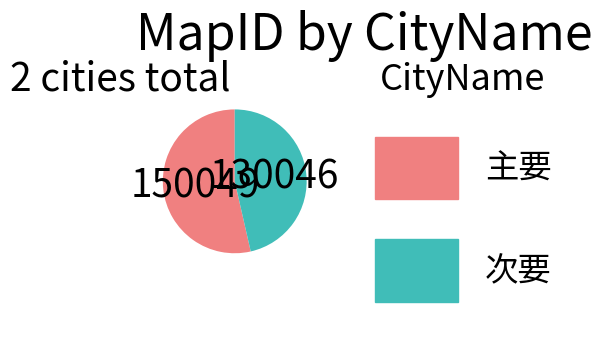

Do 次要 and 主要 together represent more than half of the pie?

Yes